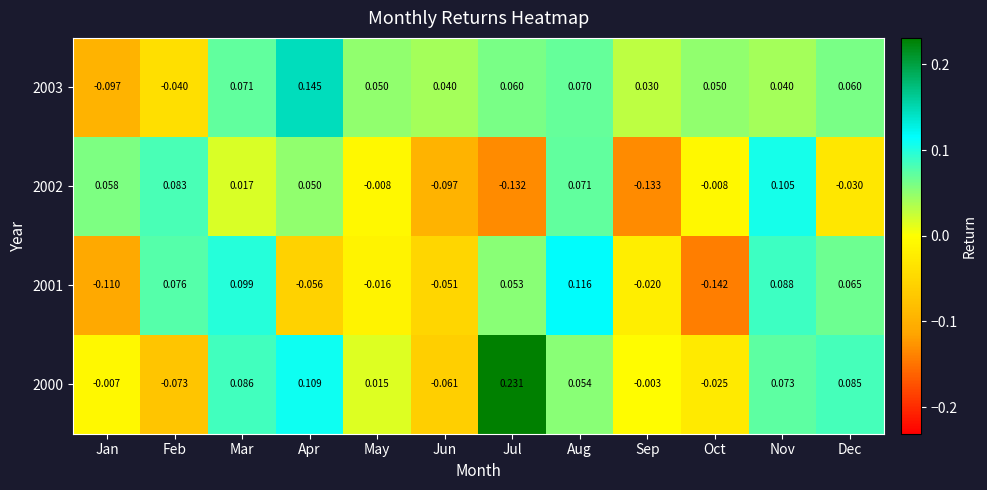

Which category has the highest value in the 2003 series?

Apr